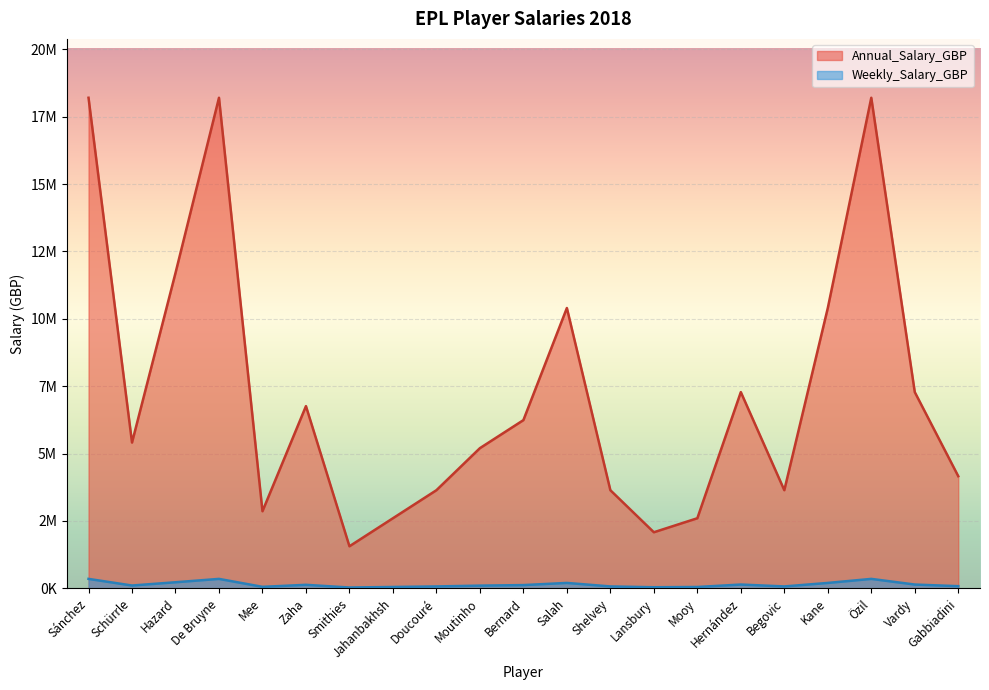

How many values in the Annual_Salary_GBP series are below 5408000?

10